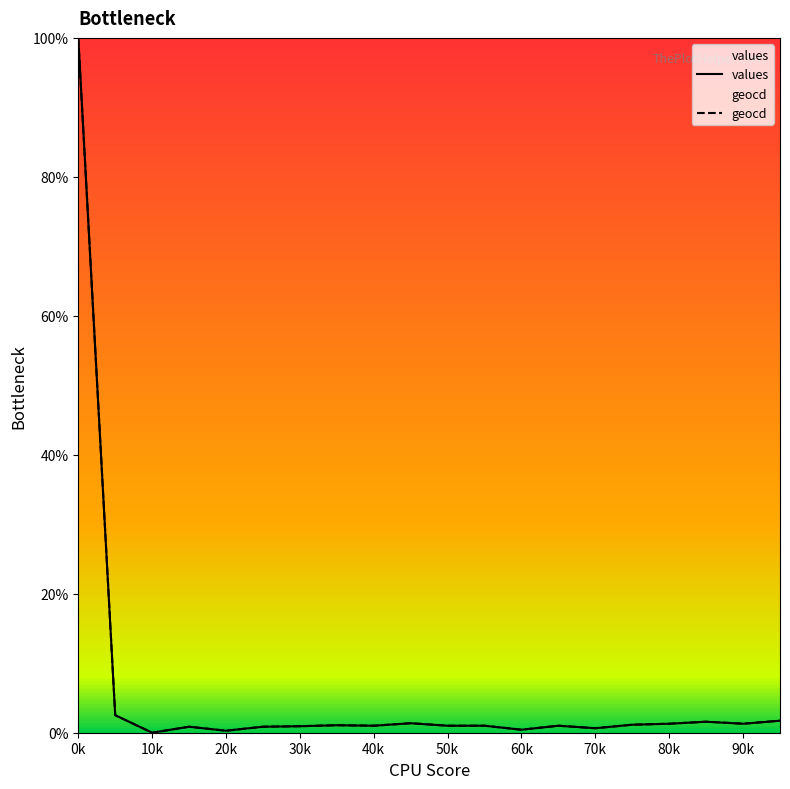

Count the number of categories in the chart.

20